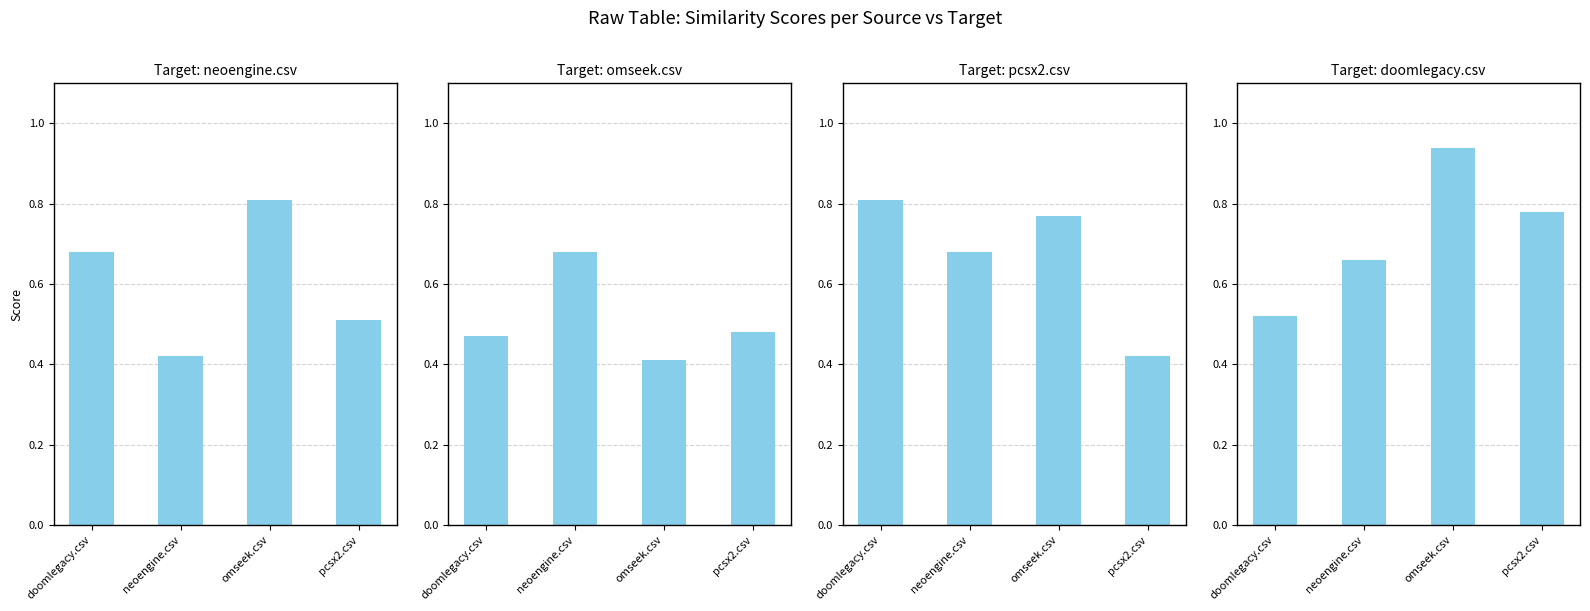

What is the sum of all neoengine.csv values?

2.4